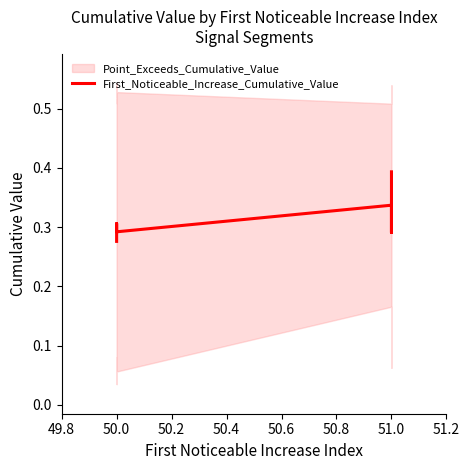

The value at 50.0 is 0.5. True or false?

False